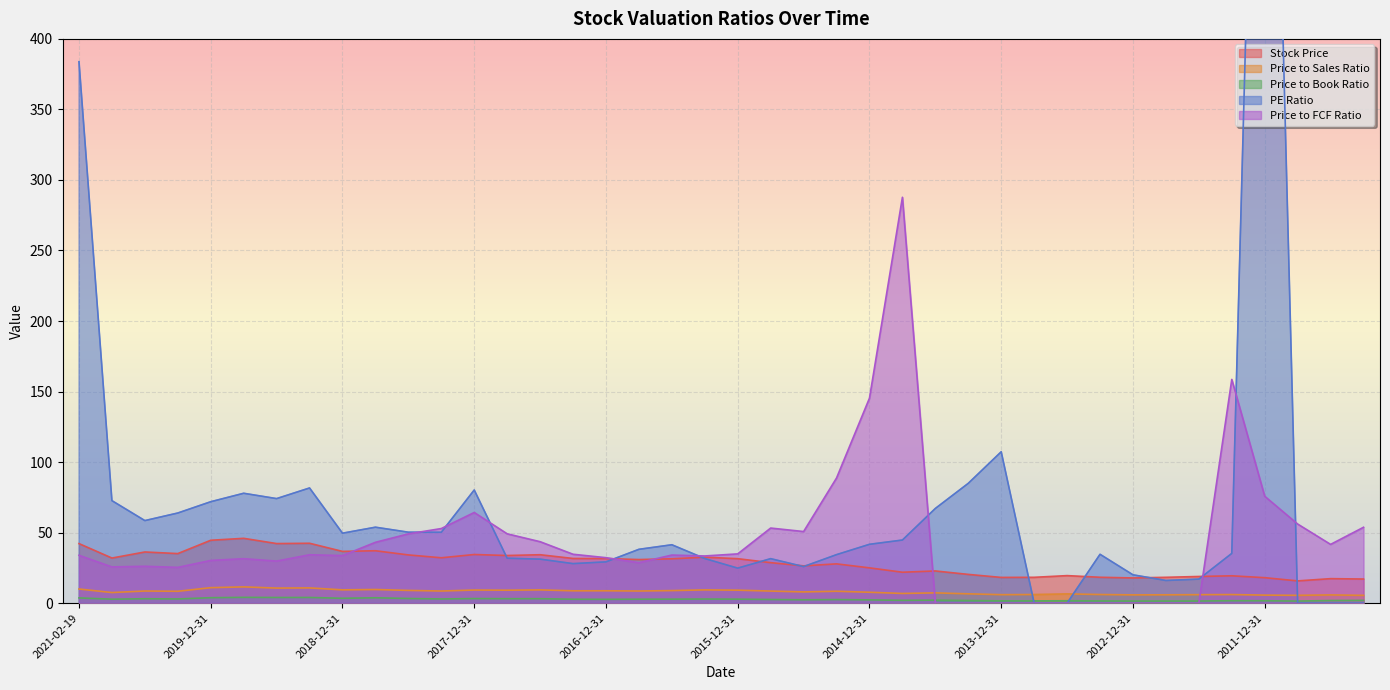

What is the highest value of the Stock Price series?

46.0